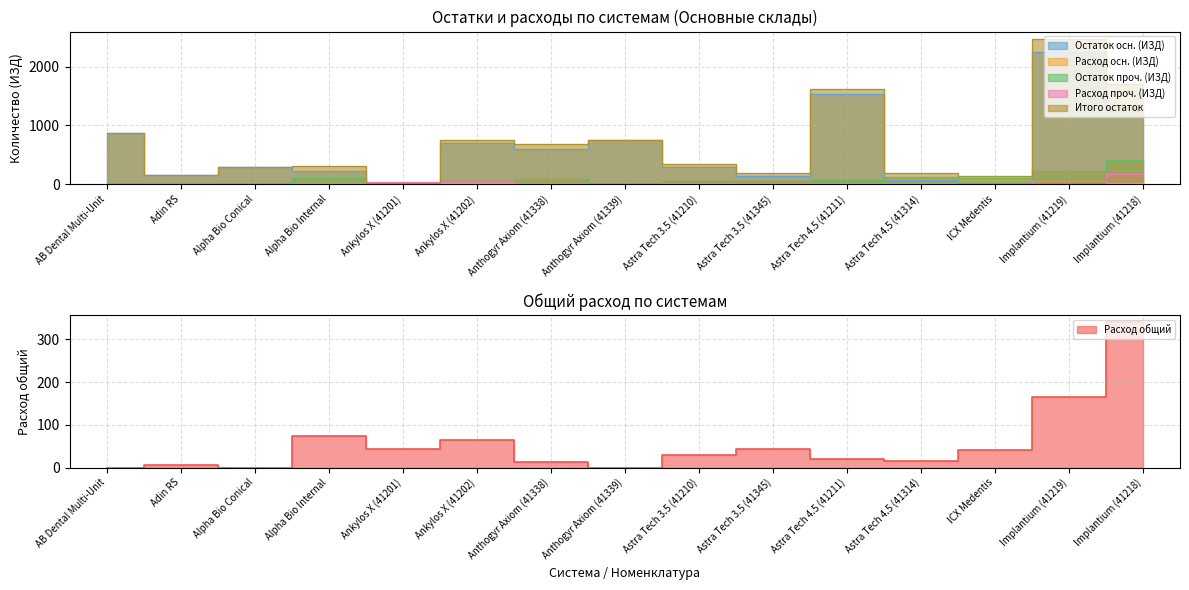

At which label is Расход общий closest to 170?

Implantium (41219)